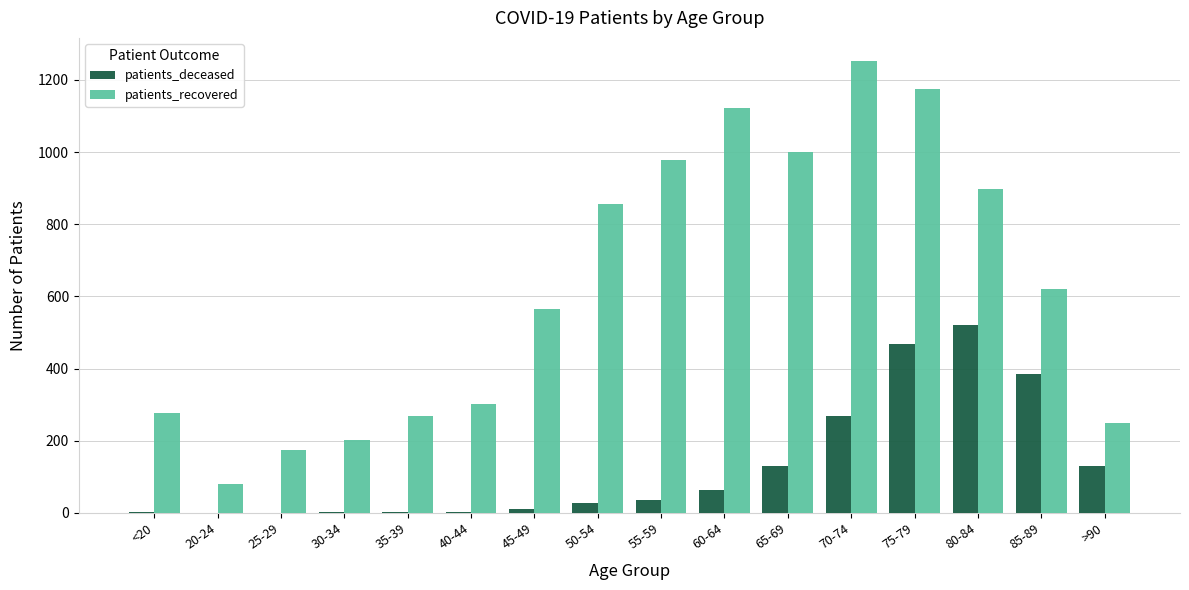

How many series are shown in this chart?

2